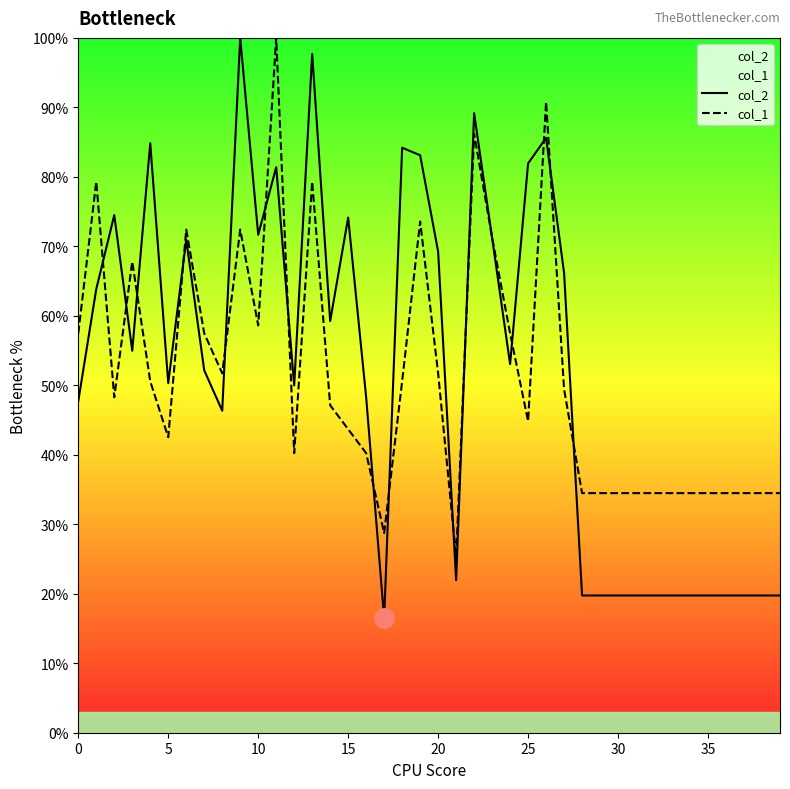

What is the maximum value shown in the chart?

100.0